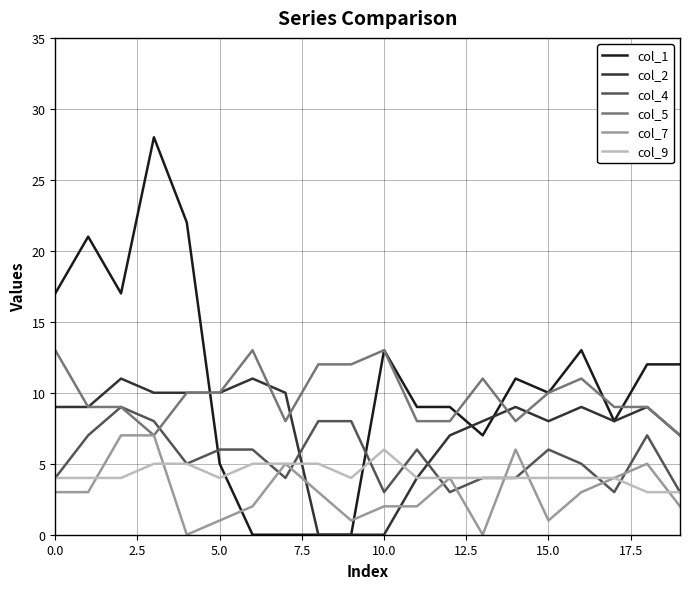

Reading left to right, extract all data points from this chart.

col_1: 17	21	17	28	22	5	0	0	0	0	13	9	9	7	11	10	13	8	12	12
col_2: 9	9	11	10	10	10	11	10	0	0	0	4	7	8	9	8	9	8	9	7
col_4: 4	7	9	8	5	6	6	4	8	8	3	6	3	4	4	6	5	3	7	3
col_5: 13	9	9	7	10	10	13	8	12	12	13	8	8	11	8	10	11	9	9	7
col_7: 3	3	7	7	0	1	2	5	3	1	2	2	4	0	6	1	3	4	5	2
col_9: 4	4	4	5	5	4	5	5	5	4	6	4	4	4	4	4	4	4	3	3